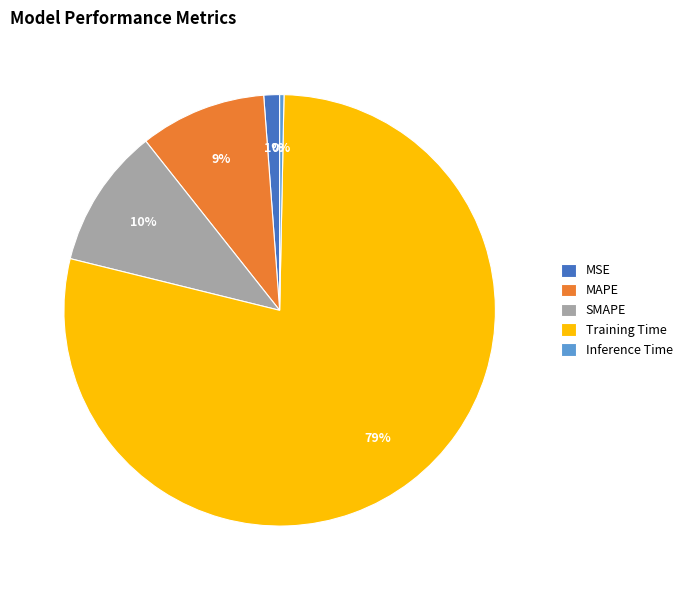

Between MSE and Training Time, which is larger?

Training Time